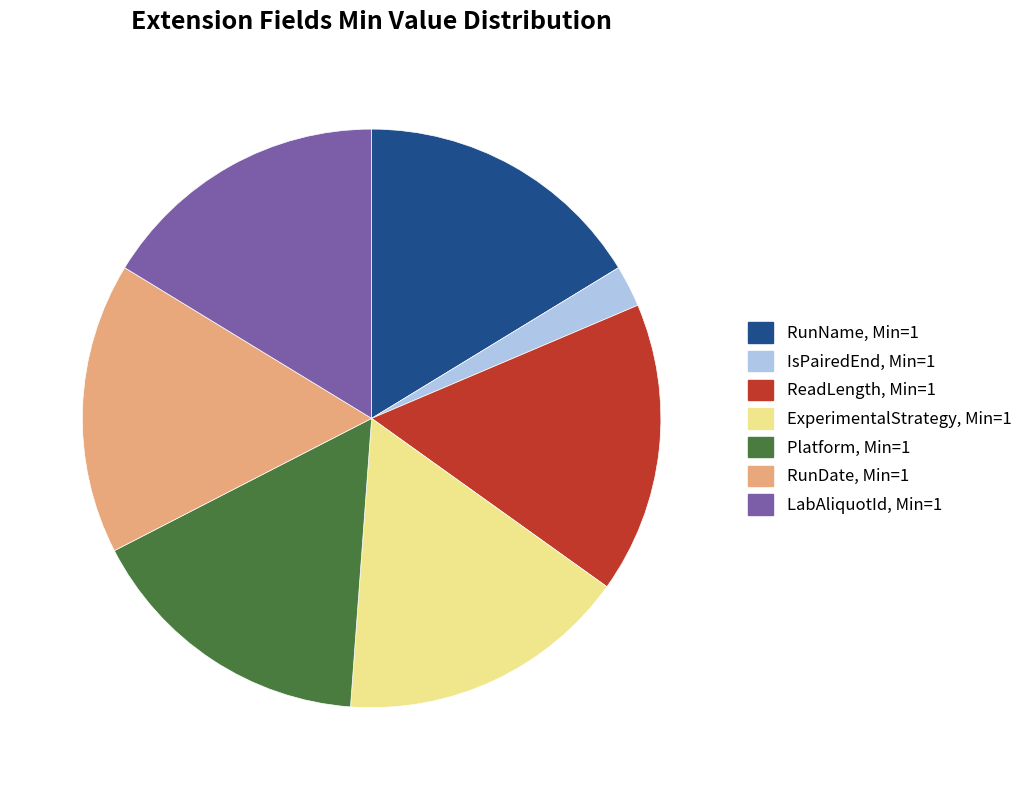

True or false: ExperimentalStrategy accounts for 16% of the total.

True